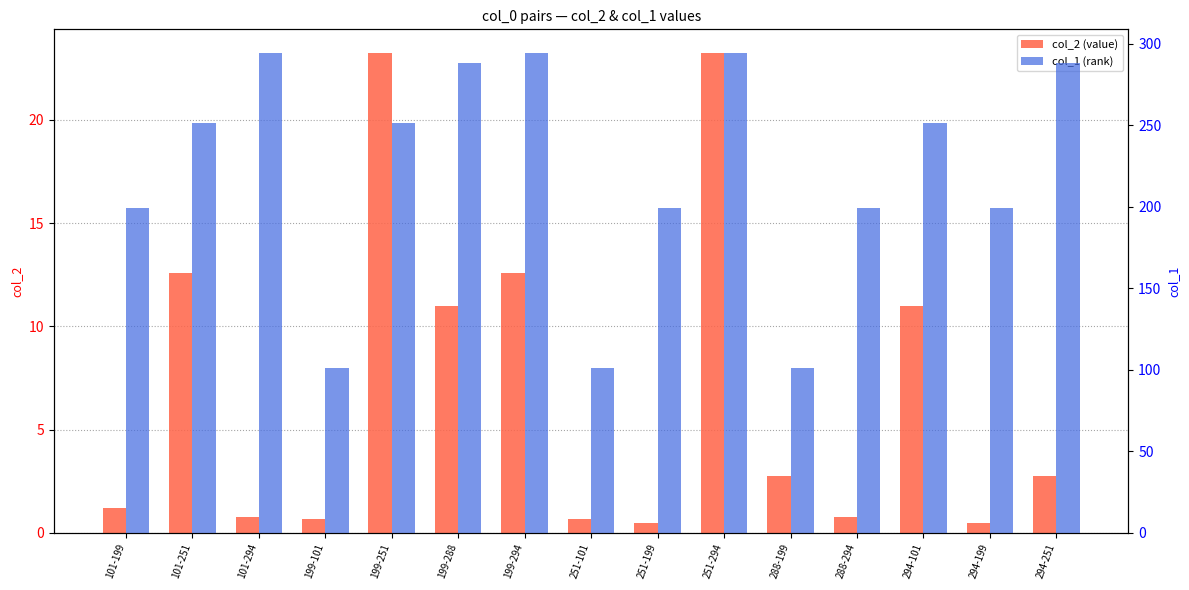

Rank the series at 101-199 from lowest to highest value.

col_2 (value), col_1 (rank)